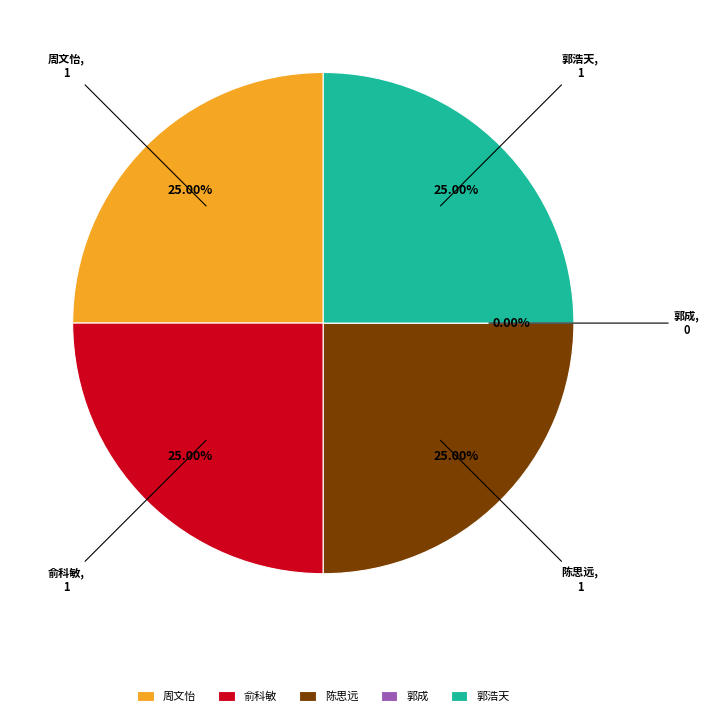

How many slices are in this pie chart?

5